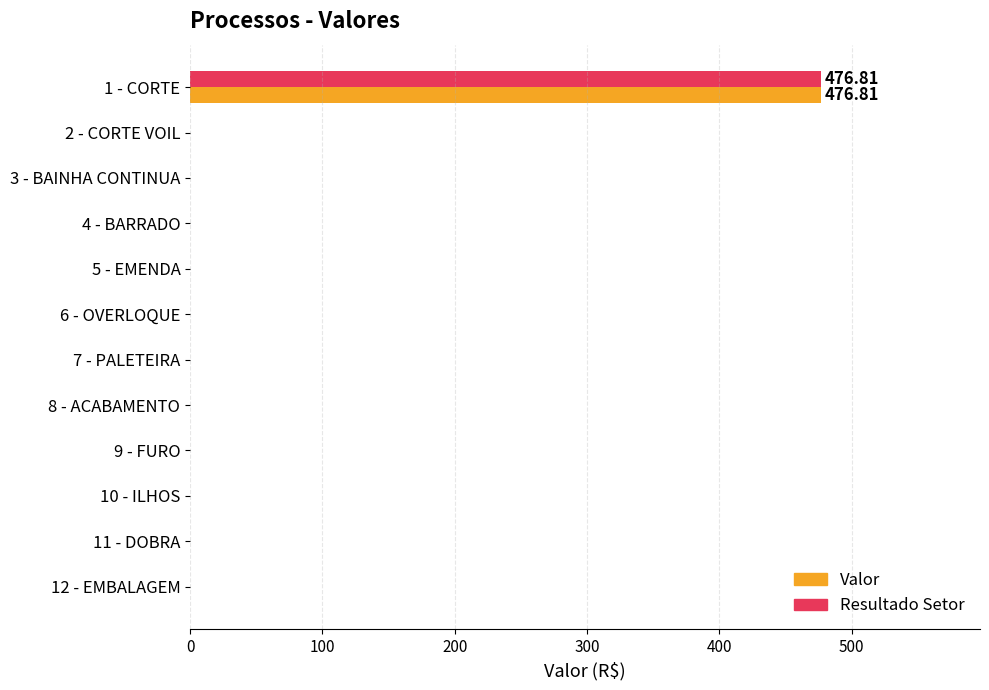

What is the sum of all Resultado Setor values?

476.8